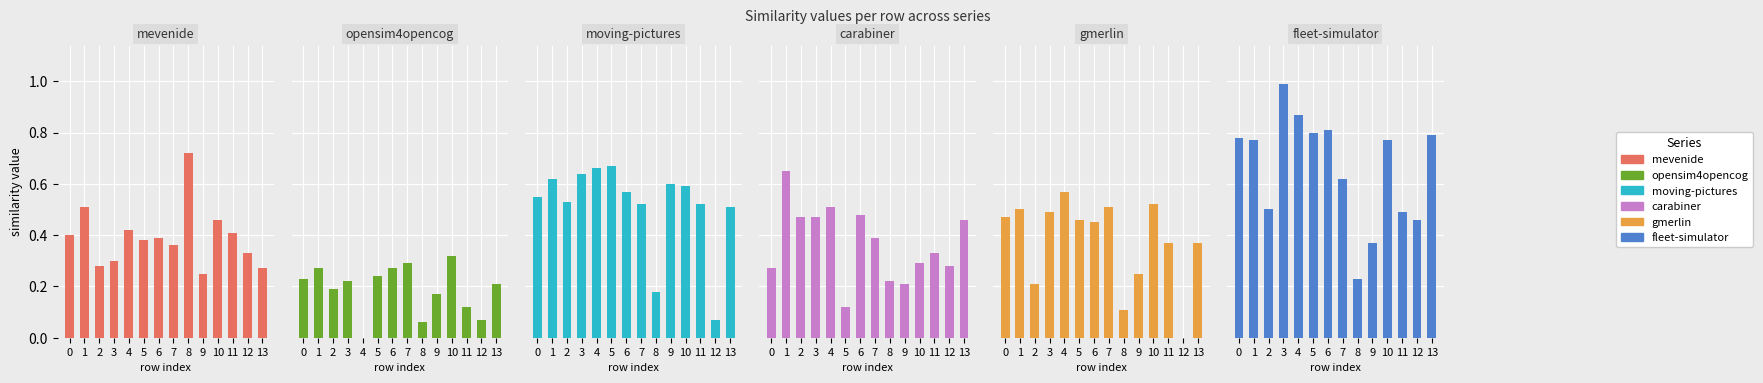

What is the total value across all series at 1?

3.3